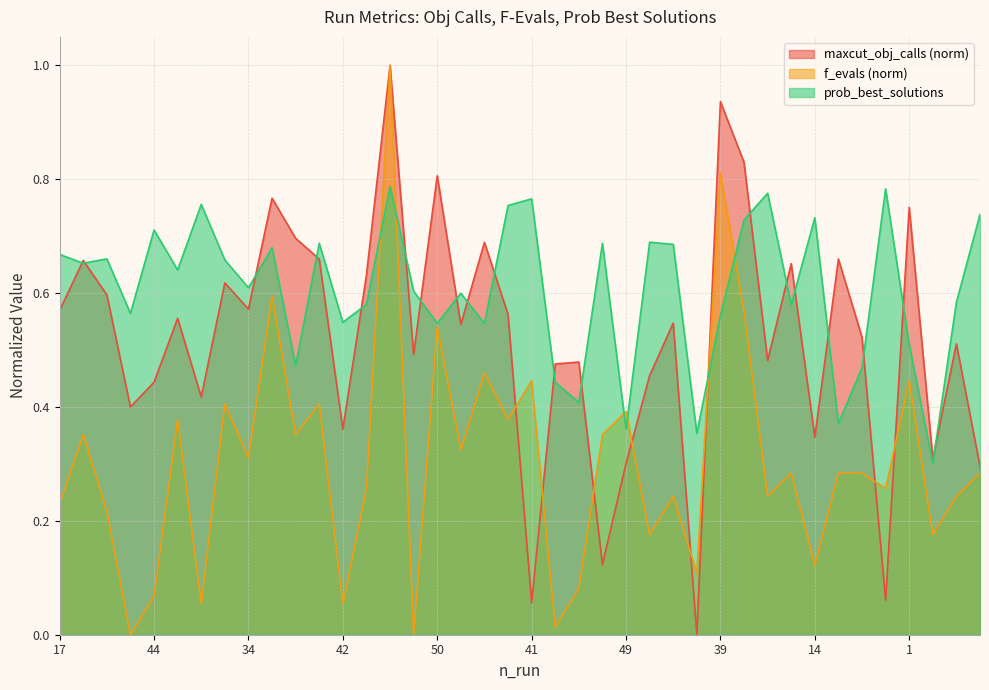

What is the difference between the maximum and second lowest values in the f_evals series?

1.0